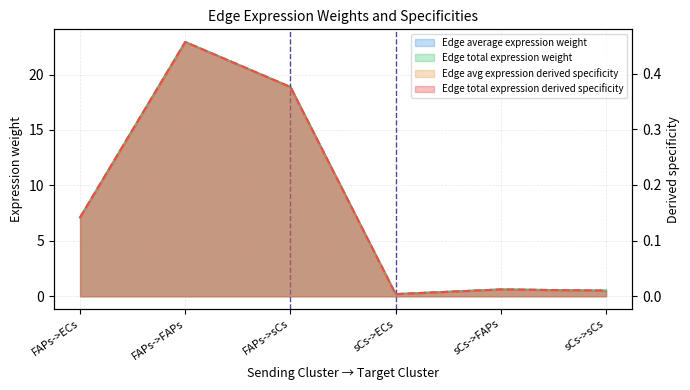

What is the spread (max minus min) of values at FAPs->ECs?

7.0